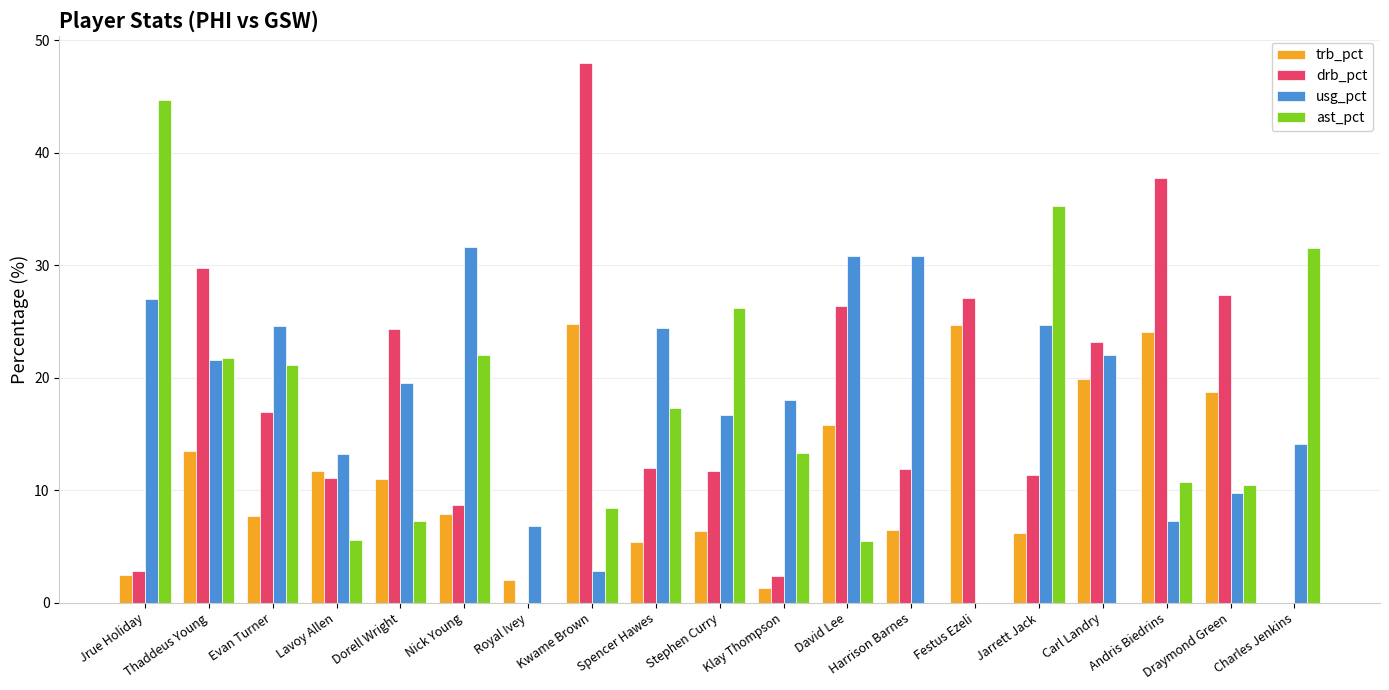

What is the sum of all drb_pct values?

333.0